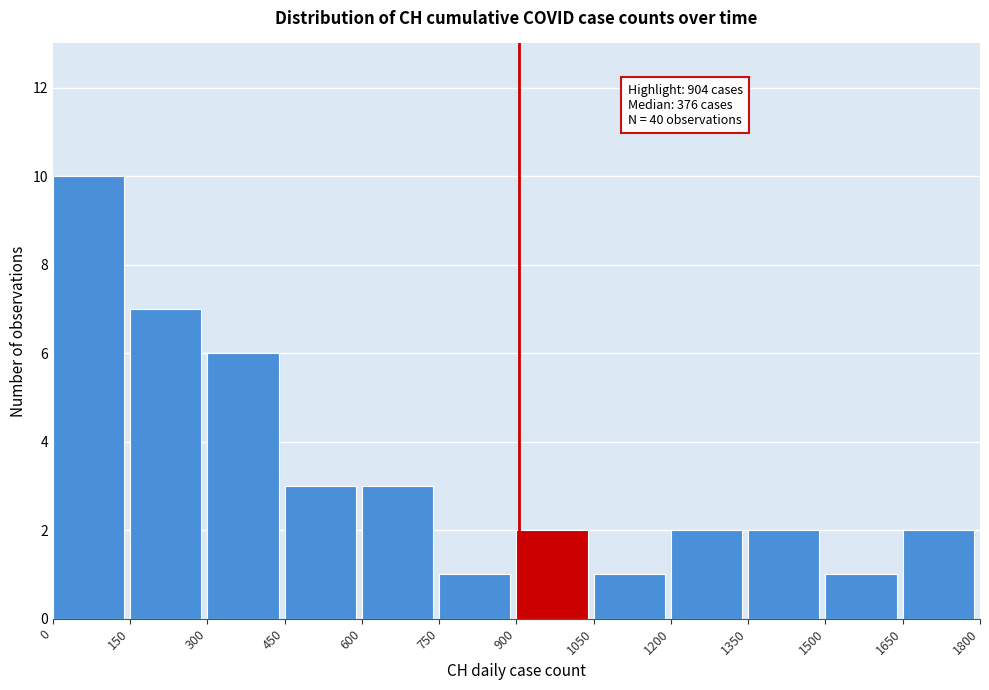

Which range on the x-axis has the tallest bar?

0 to 150